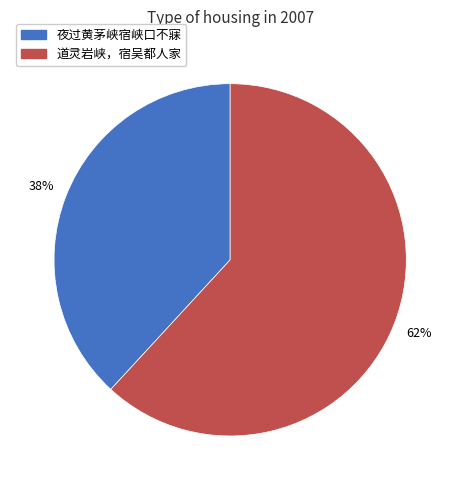

To the nearest percent, what is the combined percentage of 夜过黄茅峡宿峡口不寐 and 道灵岩峡，宿吴都人家?

100%